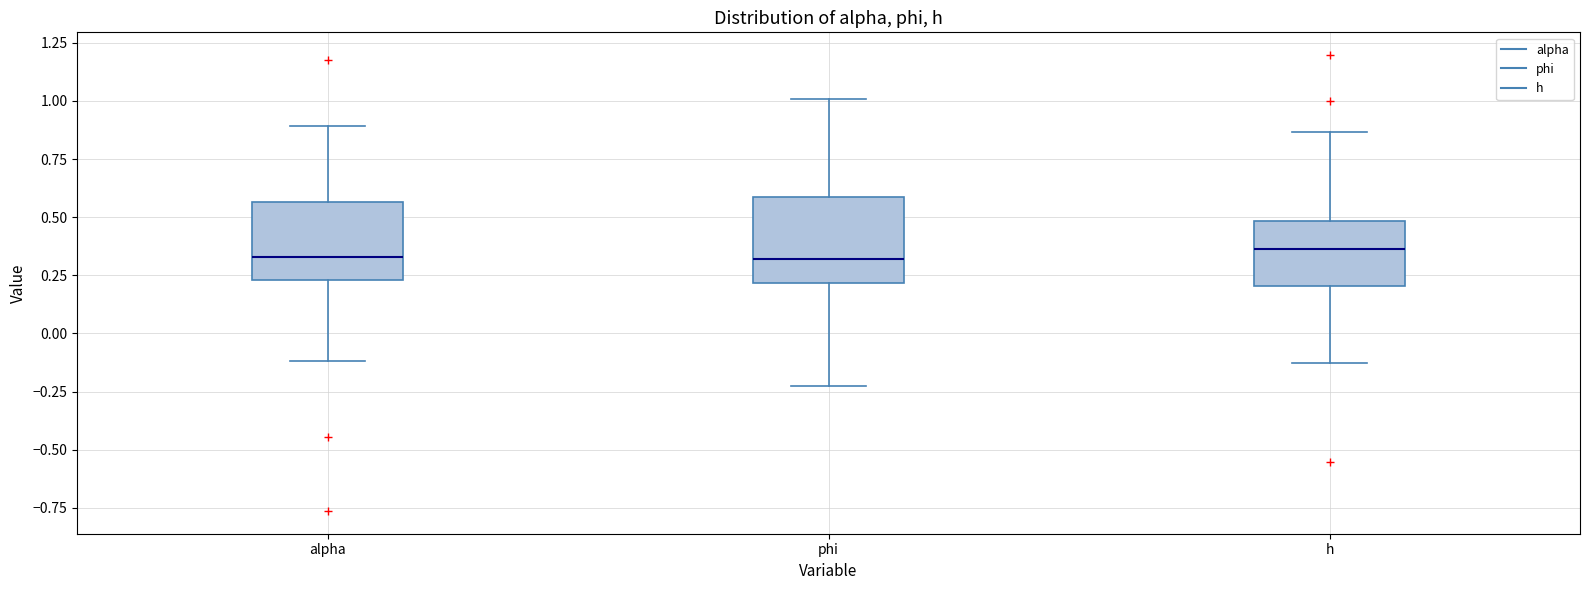

Reading left to right, transcribe this box plot: for each box, give where its median line is, the range the box spans, and where its two whiskers end, as read against the y-axis. The values are not printed on the chart, so give them approximately, as read against the axis.

alpha: median 0.35, box 0.25 to 0.55, whiskers -0.10 to 0.90
phi: median 0.30, box 0.20 to 0.60, whiskers -0.25 to 1.00
h: median 0.35, box 0.20 to 0.50, whiskers -0.15 to 0.85